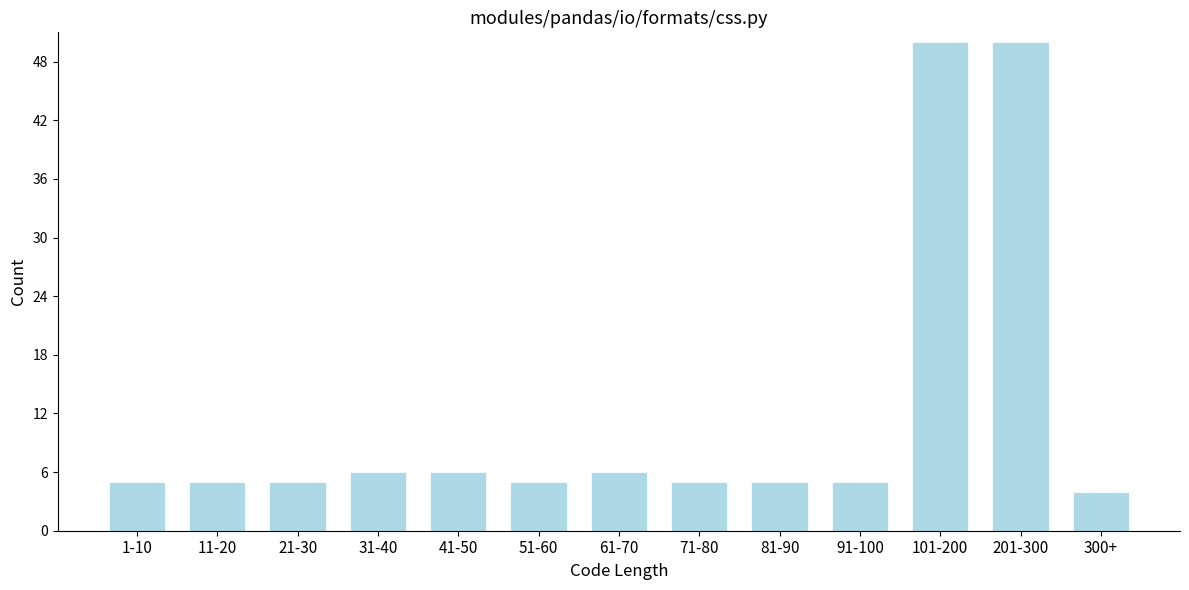

Reading left to right, what are all the values shown in this chart?

1-10=5	11-20=5	21-30=5	31-40=6	41-50=6	51-60=5	61-70=6	71-80=5	81-90=5	91-100=5	101-200=50	201-300=50	300+=4